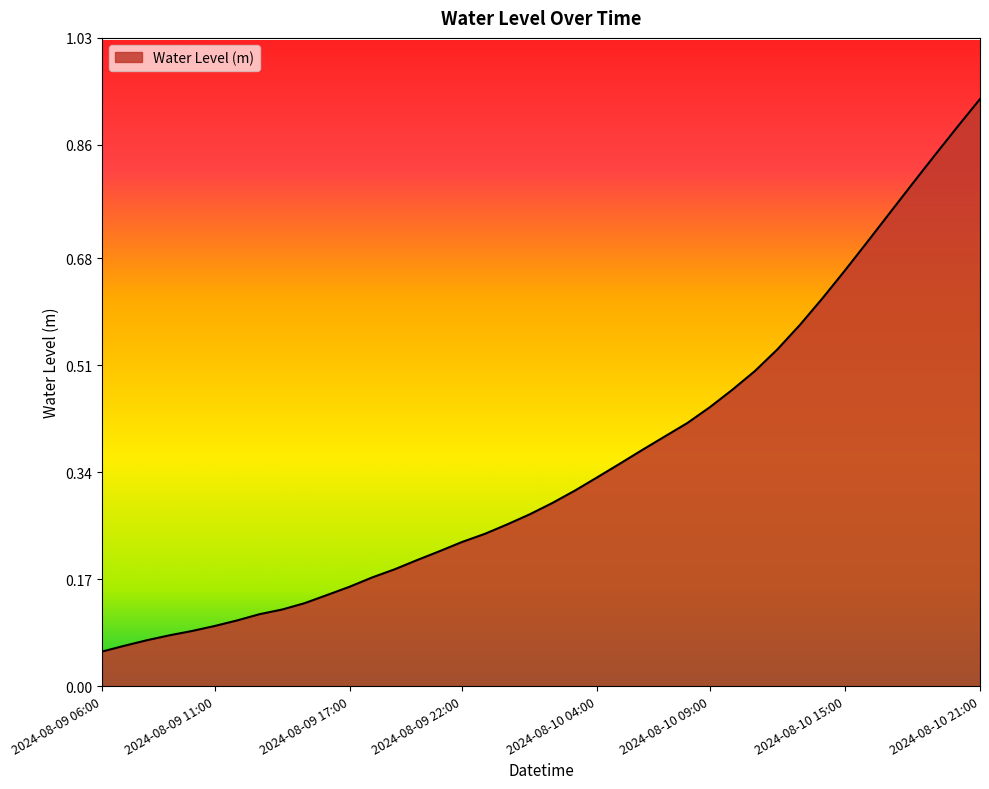

Is this an area chart (filled region under the line)?

Yes